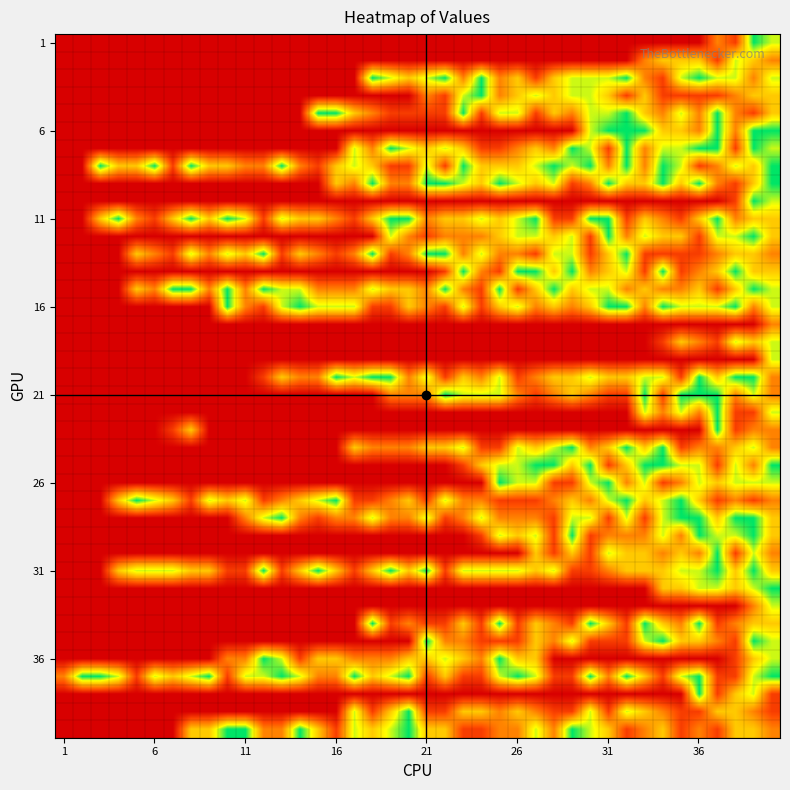

At which category does the chart reach its peak across all series?

38